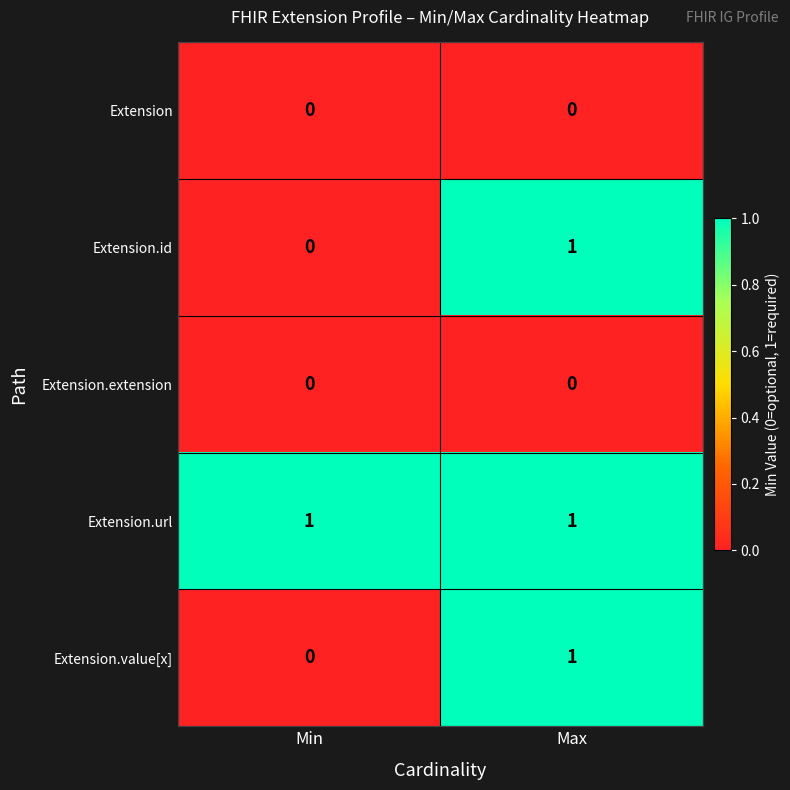

What is the spread (max minus min) of values at Min?

1